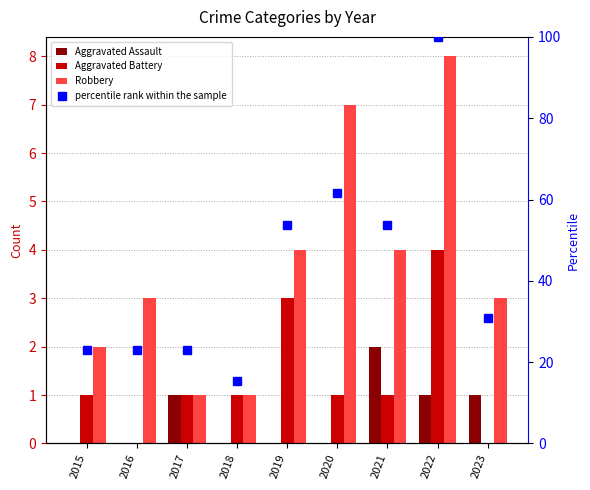

The value of Aggravated Assault at 2015 is 0.0. True or false?

True